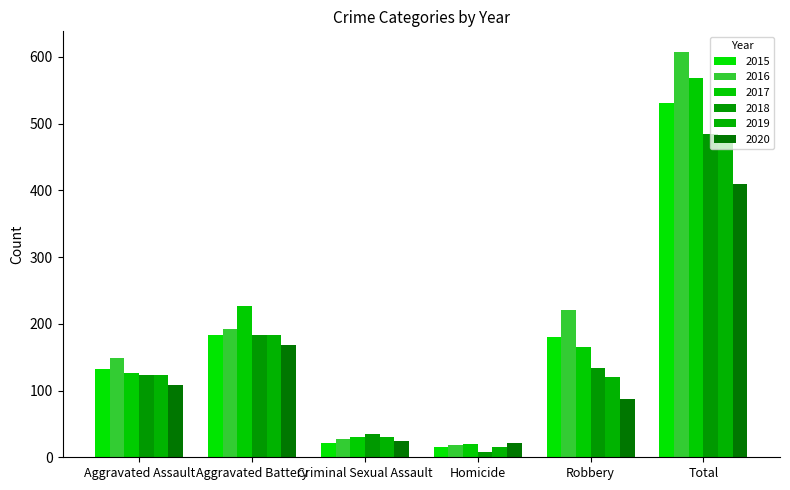

Are the bars horizontal?

No